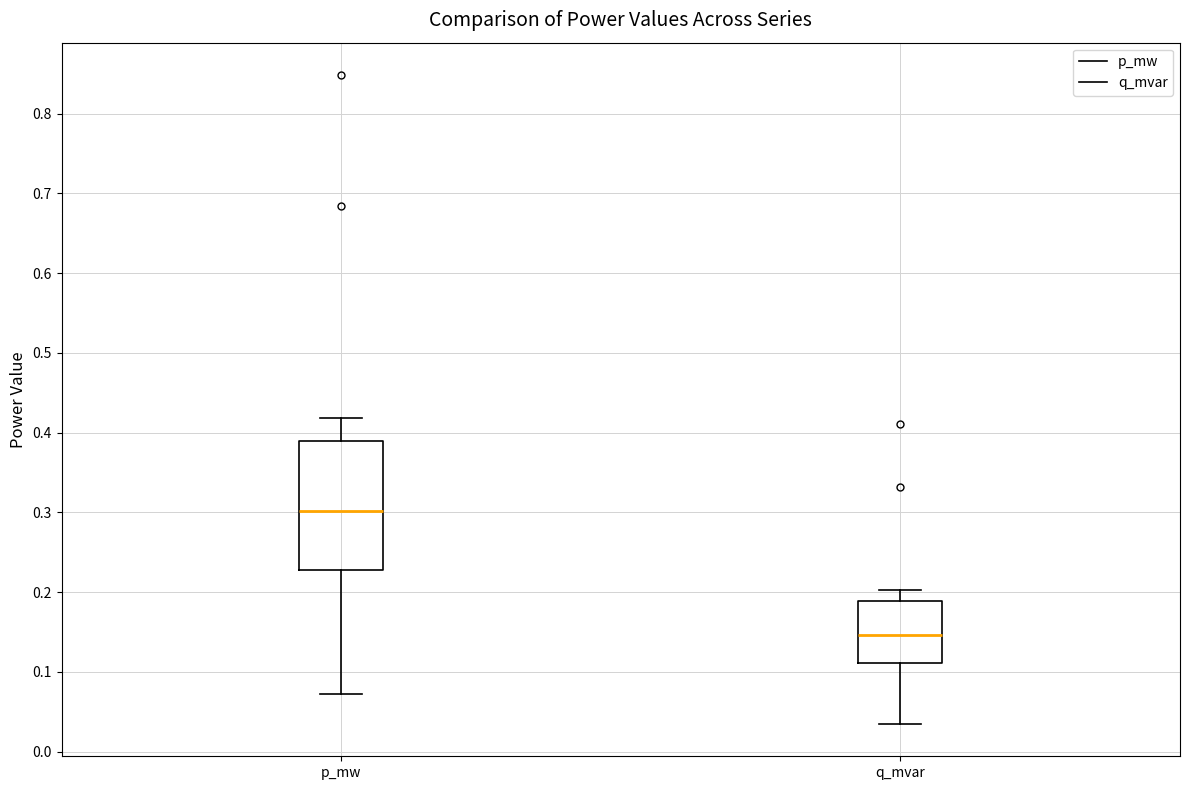

Where does the lower whisker of the box for q_mvar end on the y-axis? The values are not printed on the chart, so give them approximately, as read against the axis.

0.03